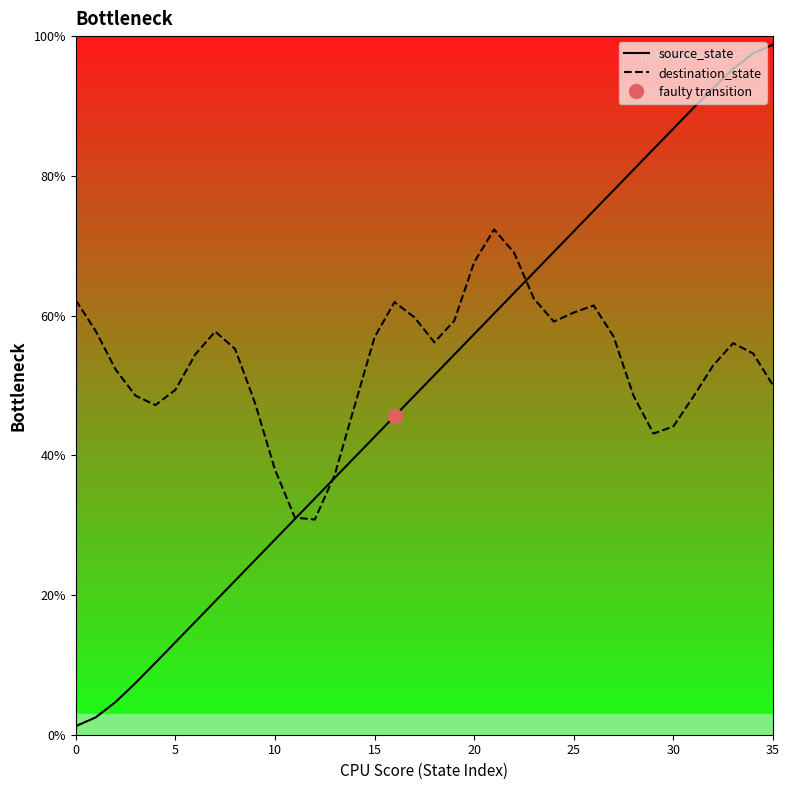

What is the maximum value for destination_state?

72.3